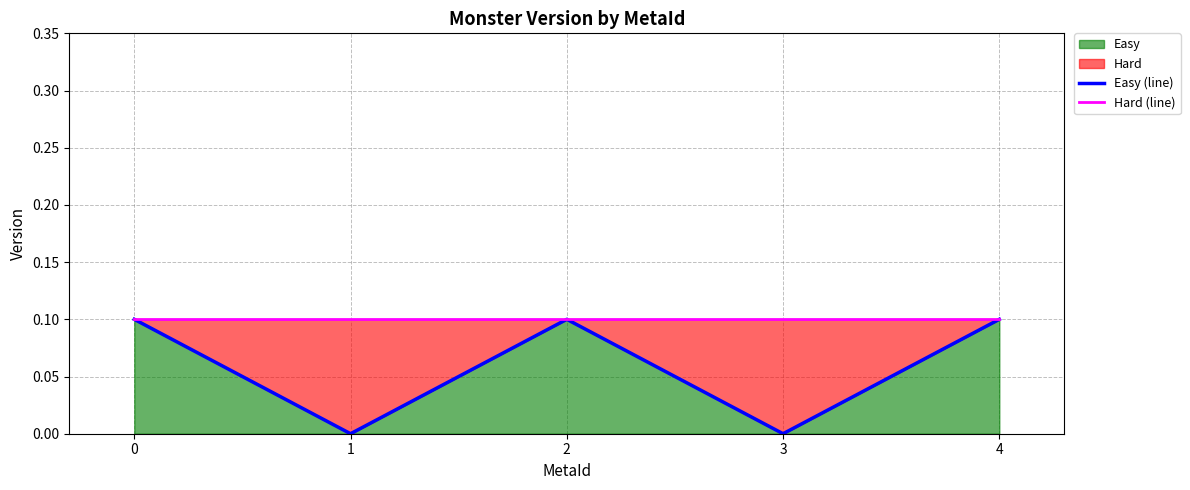

What is the value of the Hard (line) point at the 5th from the left?

0.1